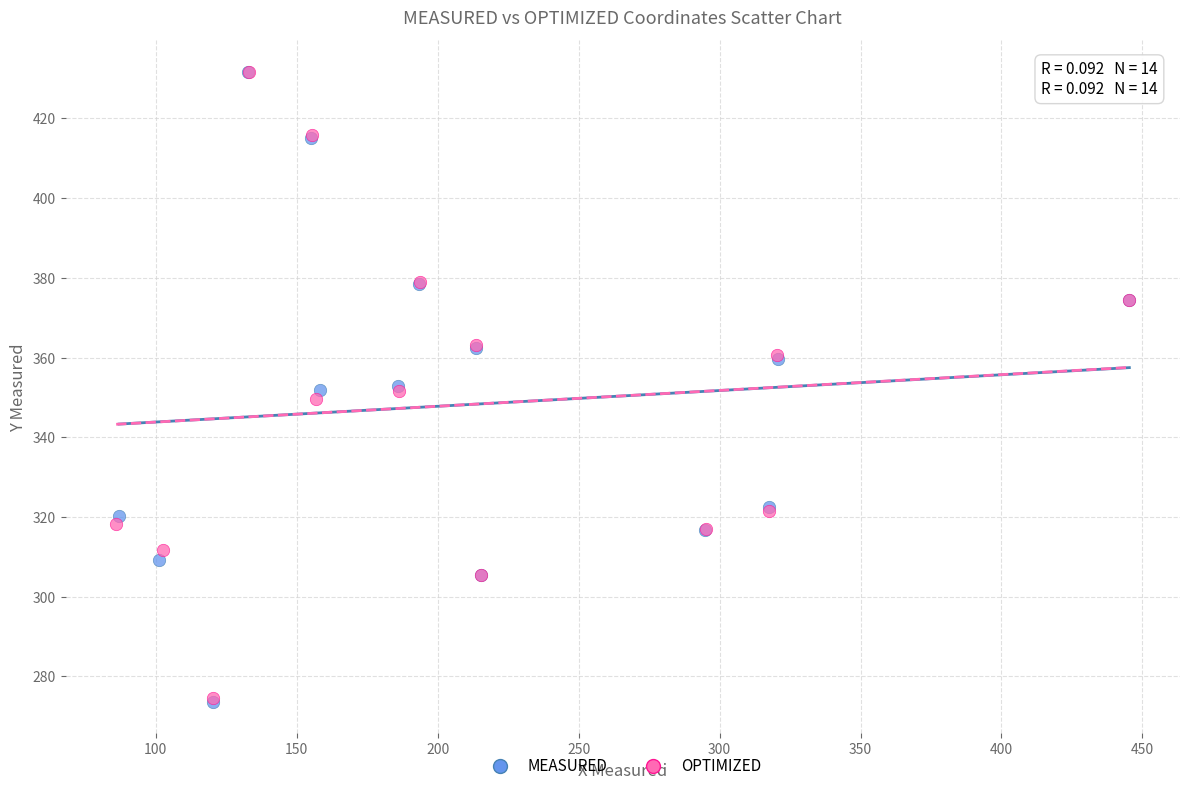

Which series has the widest spread of Y values?

MEASURED